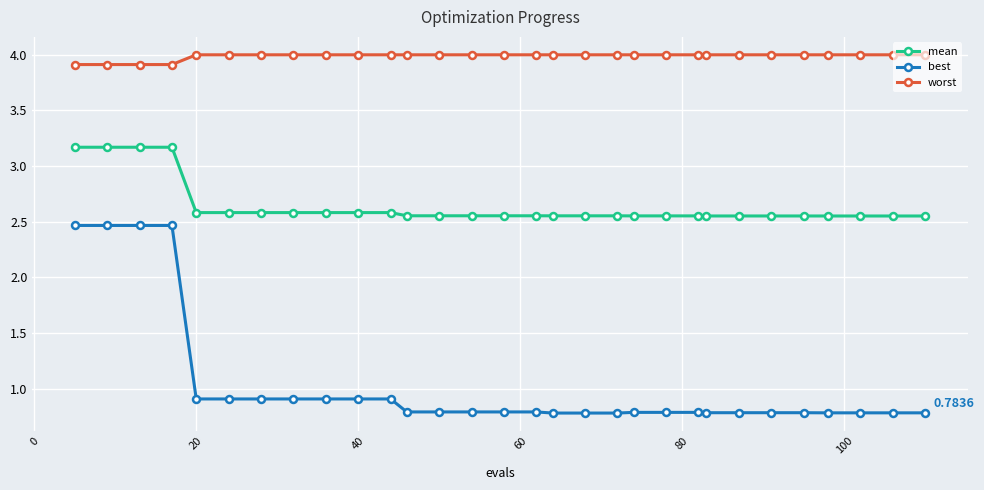

At how many categories does at least one series exceed 1?

30